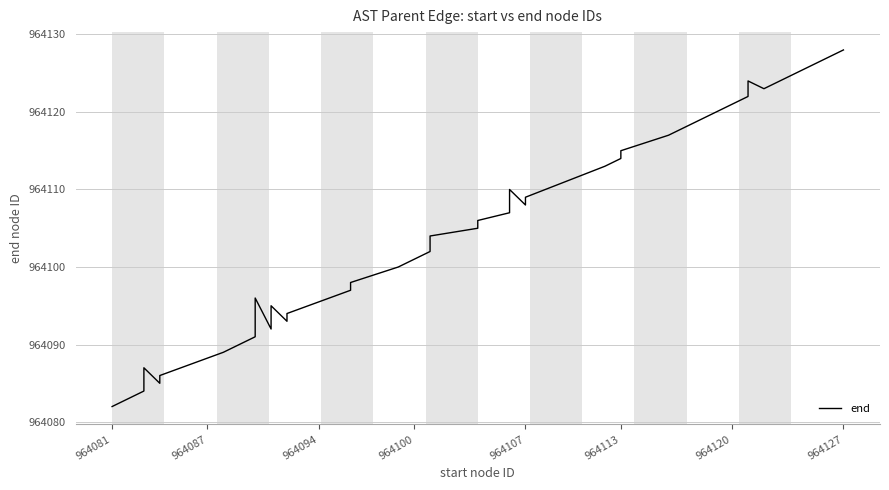

What is the maximum value shown in the chart?

964128